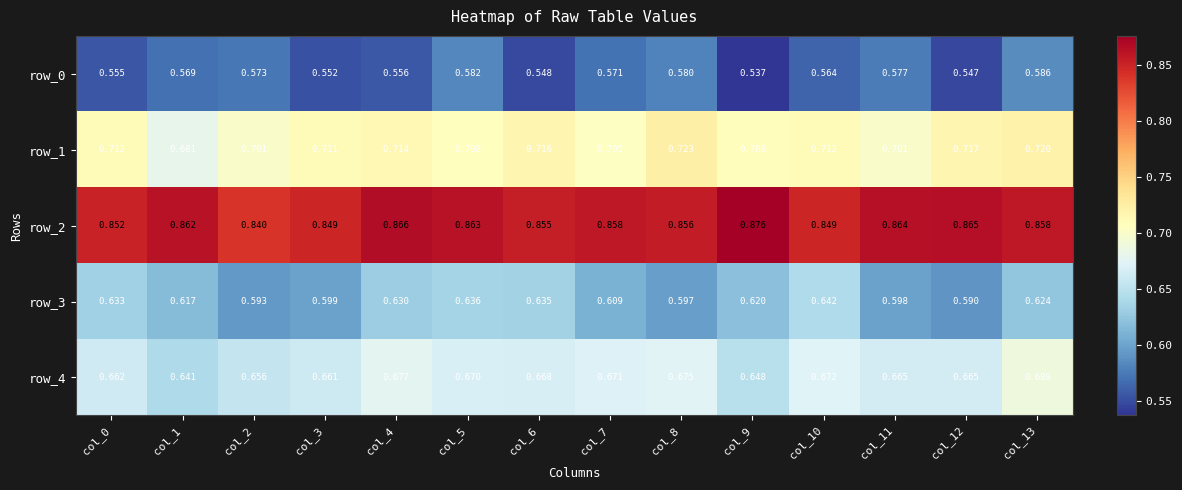

Is the value of row_0 at col_4 greater than the value of row_2 at col_7?

No